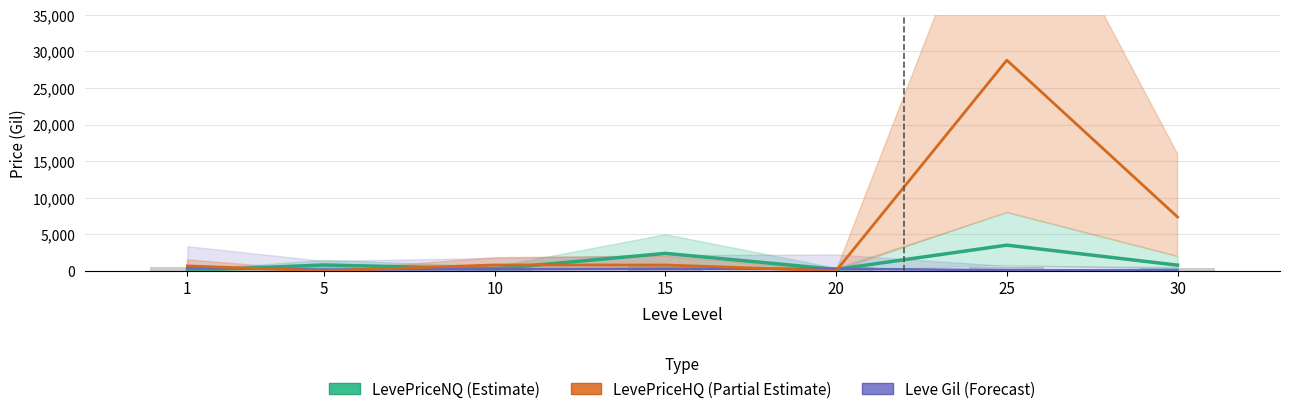

Between 10 and 25, which series saw the biggest shift?

LevePriceHQ (Partial)